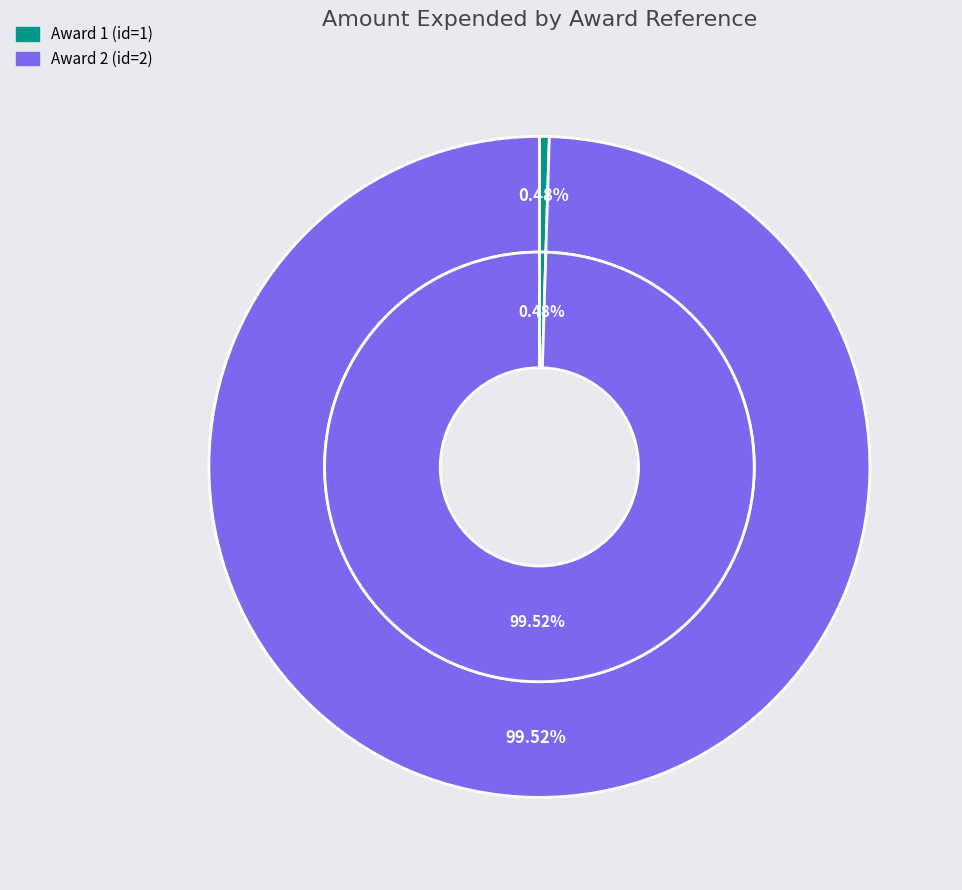

True or false: Award 1 (id=1) accounts for 1% of the total.

False